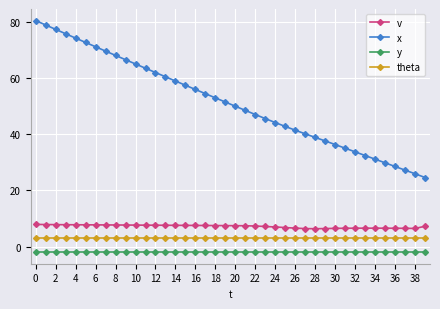

Which series has the largest range (max minus min)?

x